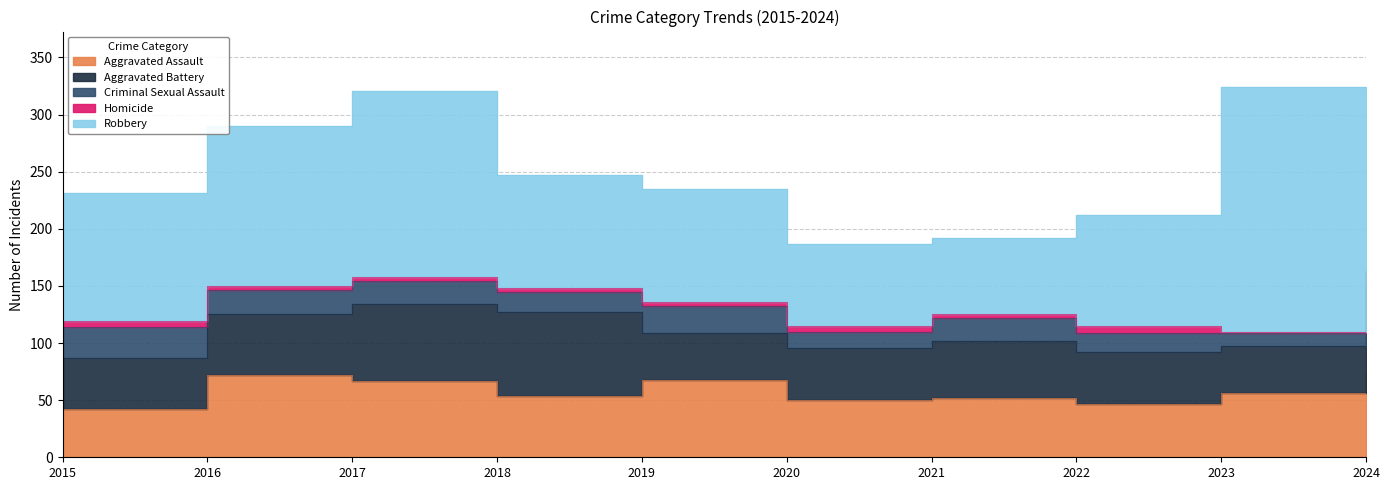

How many interior local peaks does the Robbery series have?

2